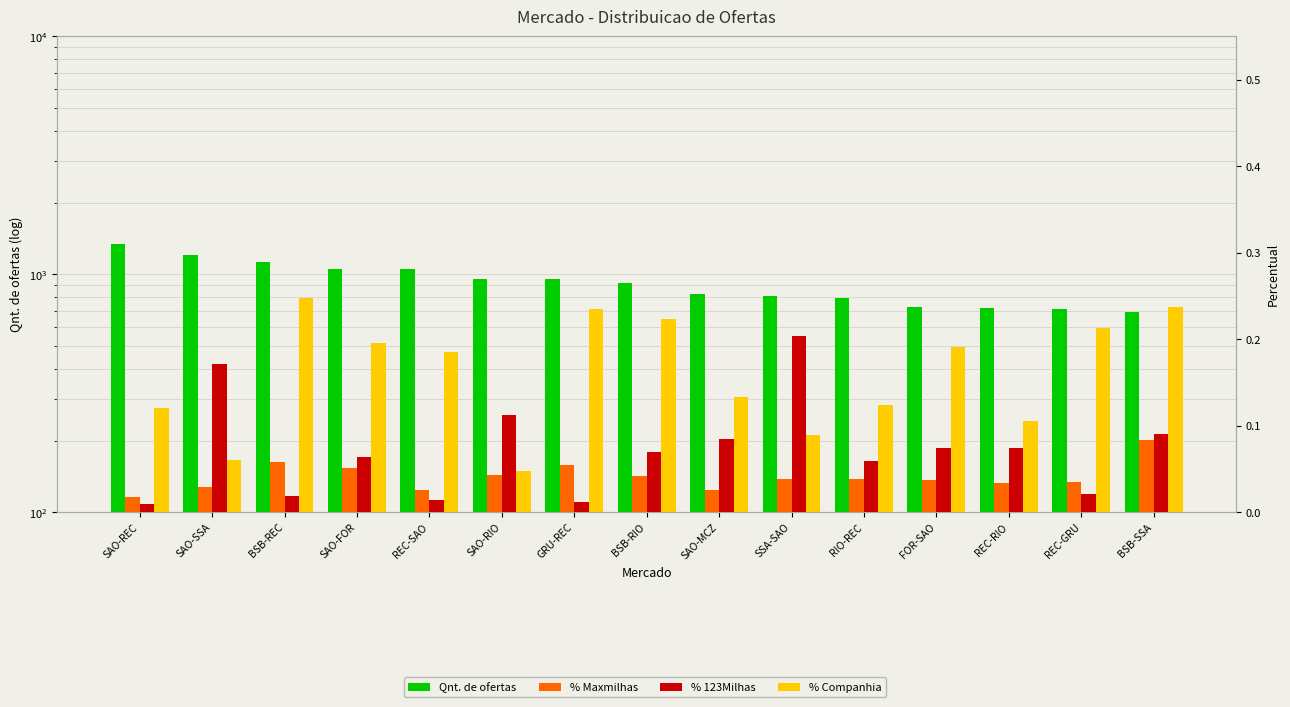

At which label does % Companhia reach its peak?

BSB-REC